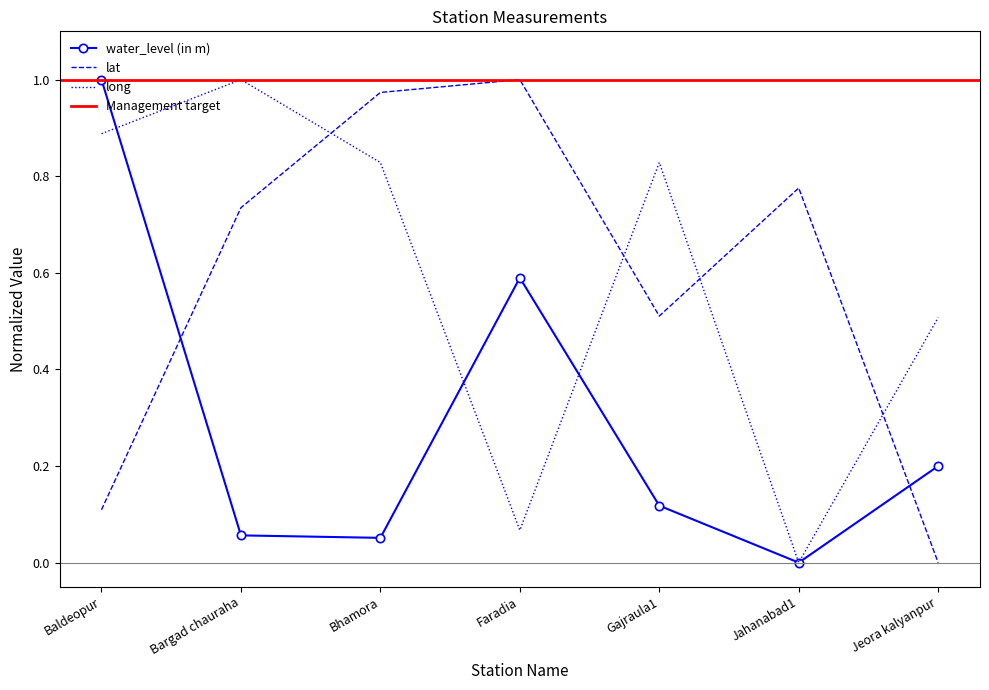

Rank the categories by water_level (in m) value from lowest to highest.

Jahanabad1, Bhamora, Bargad chauraha, Gajraula1, Jeora kalyanpur, Faradia, Baldeopur